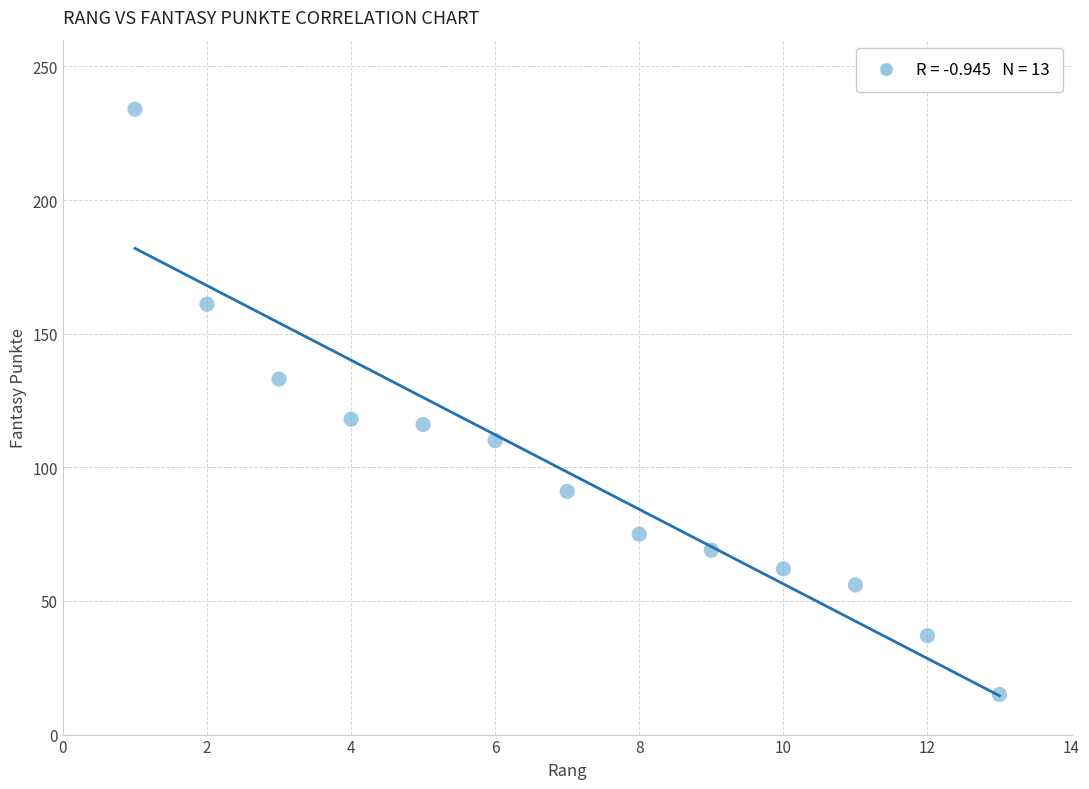

What is the range of X values (max minus min)?

12